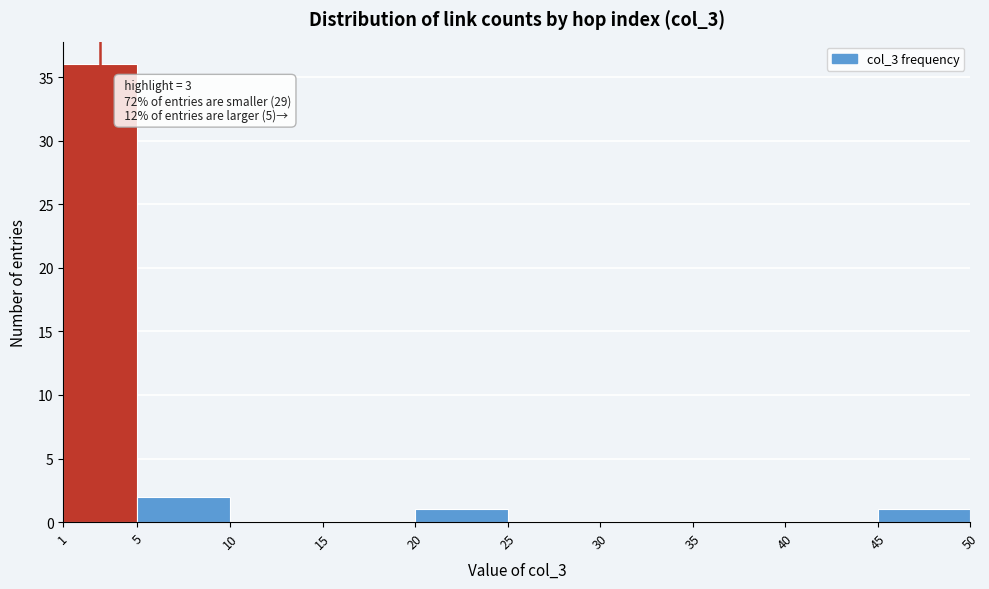

Which range on the x-axis has the tallest bar?

1 to 5